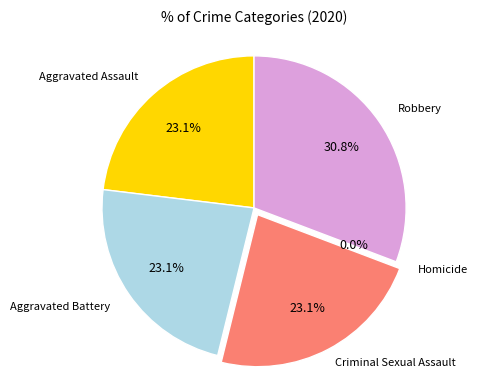

To the nearest percent, what percentage of the pie is Aggravated Assault?

23%